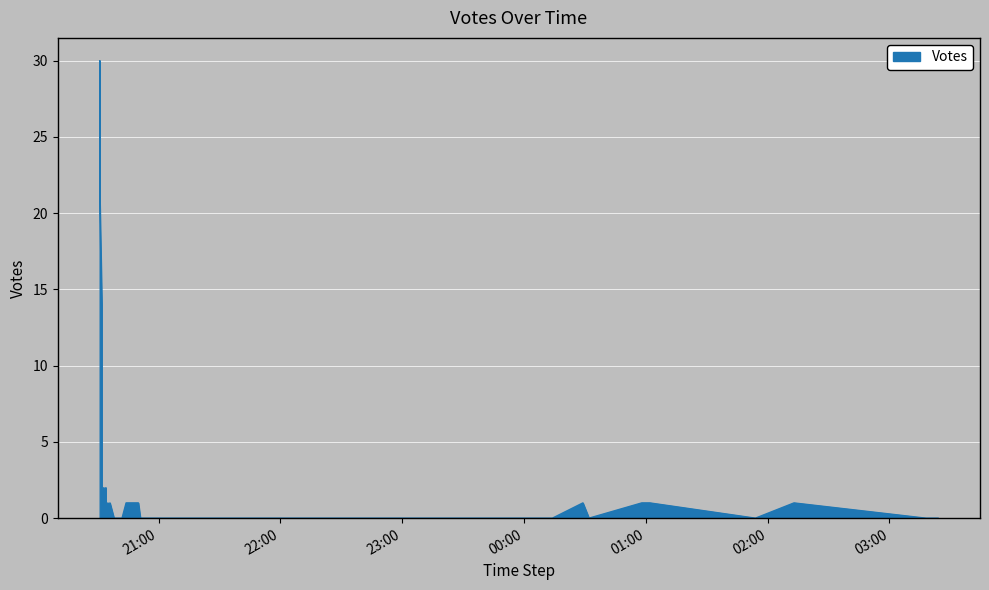

Between 2019-09-24 20:32 and 2019-09-24 20:39, which is larger?

2019-09-24 20:32